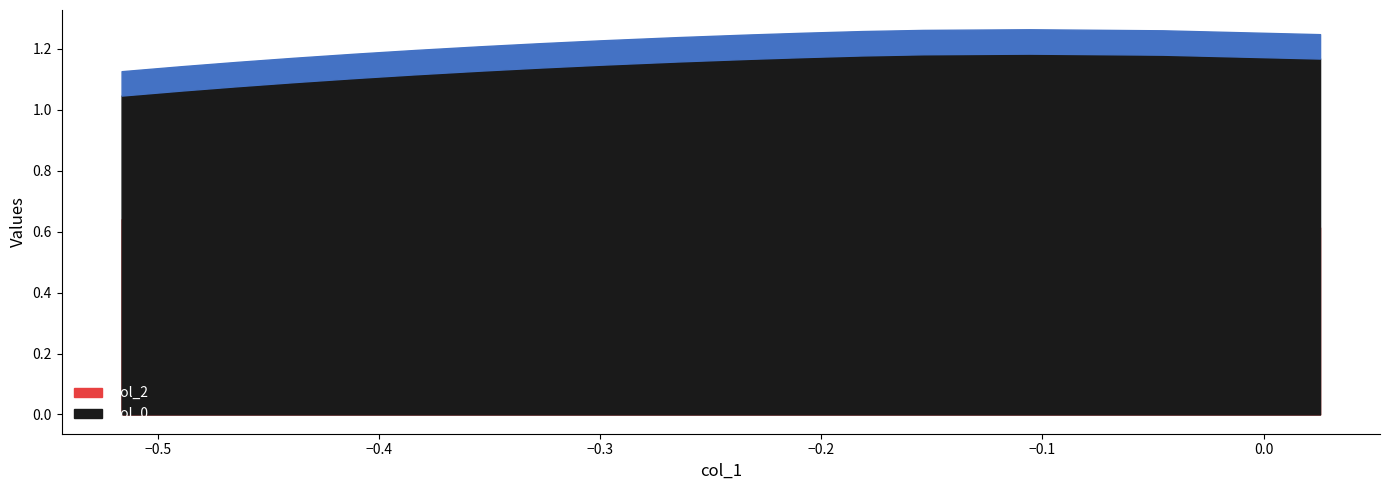

Reading right to left, list all the values displayed in this chart.

col_0: 16=1.0	15=1.1	14=1.1	13=1.1	12=1.1	11=1.1	10=1.1	9=1.1	8=1.1	7=1.2	6=1.2	5=1.2	4=1.2	3=1.2	2=1.2	1=1.2	0=1.2
col_2: 16=0.6	15=0.6	14=0.6	13=0.6	12=0.6	11=0.6	10=0.6	9=0.6	8=0.5	7=0.5	6=0.5	5=0.5	4=0.5	3=0.5	2=0.5	1=0.6	0=0.6